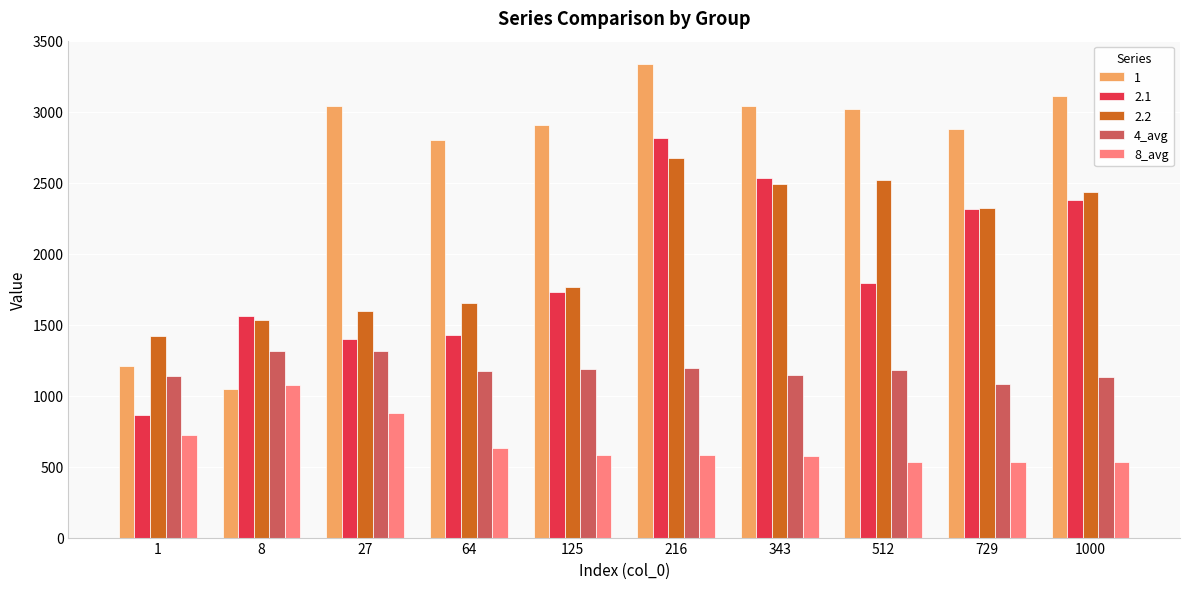

At how many categories does at least one series exceed 1018?

10